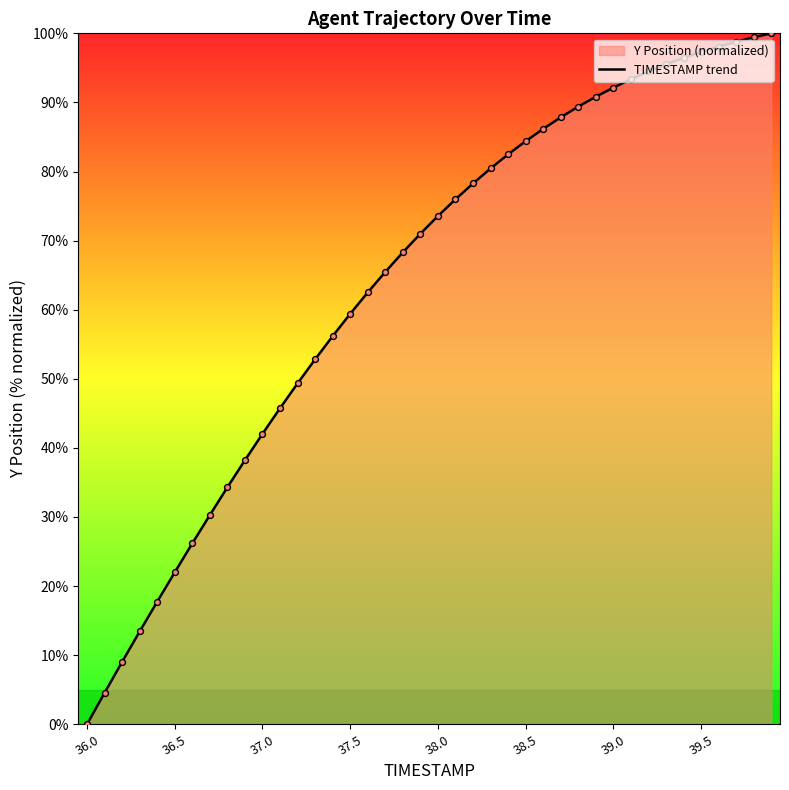

The value at 39.5 is 97.3. True or false?

True